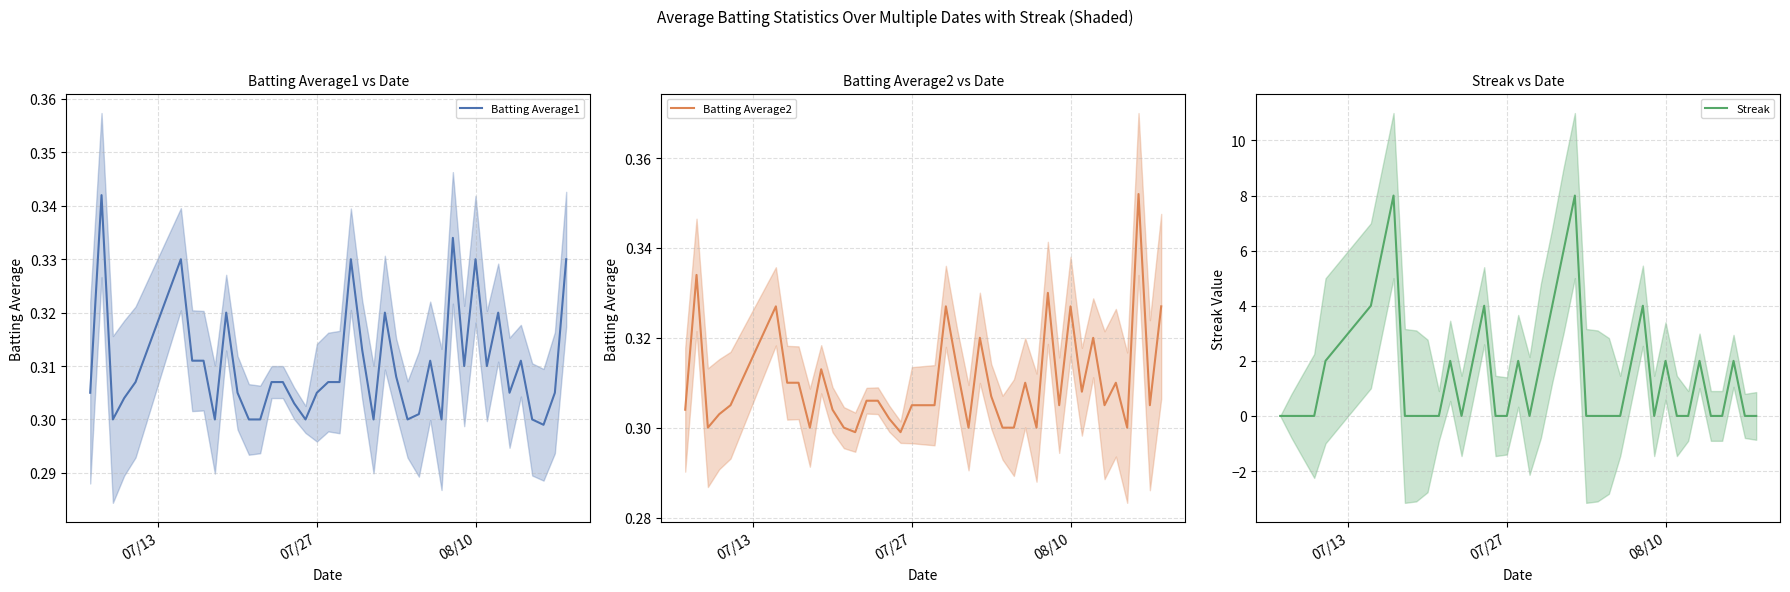

Reading right to left, transcribe all the data shown in this chart.

Batting Average1: 0.3	0.3	0.3	0.3	0.3	0.3	0.3	0.3	0.3	0.3	0.3	0.3	0.3	0.3	0.3	0.3	0.3	0.3	0.3	0.3	0.3	0.3	0.3	0.3	0.3	0.3	0.3	0.3	0.3	0.3	0.3	0.3	0.3	0.3	0.3	0.3	0.3	0.3	0.3	0.3
Batting Average2: 0.3	0.3	0.4	0.3	0.3	0.3	0.3	0.3	0.3	0.3	0.3	0.3	0.3	0.3	0.3	0.3	0.3	0.3	0.3	0.3	0.3	0.3	0.3	0.3	0.3	0.3	0.3	0.3	0.3	0.3	0.3	0.3	0.3	0.3	0.3	0.3	0.3	0.3	0.3	0.3
Streak: 0.0	0.0	2.0	0.0	0.0	2.0	0.0	0.0	2.0	0.0	4.0	2.0	0.0	0.0	0.0	0.0	8.0	6.0	4.0	2.0	0.0	2.0	0.0	0.0	4.0	2.0	0.0	2.0	0.0	0.0	0.0	0.0	8.0	6.0	4.0	2.0	0.0	0.0	0.0	0.0